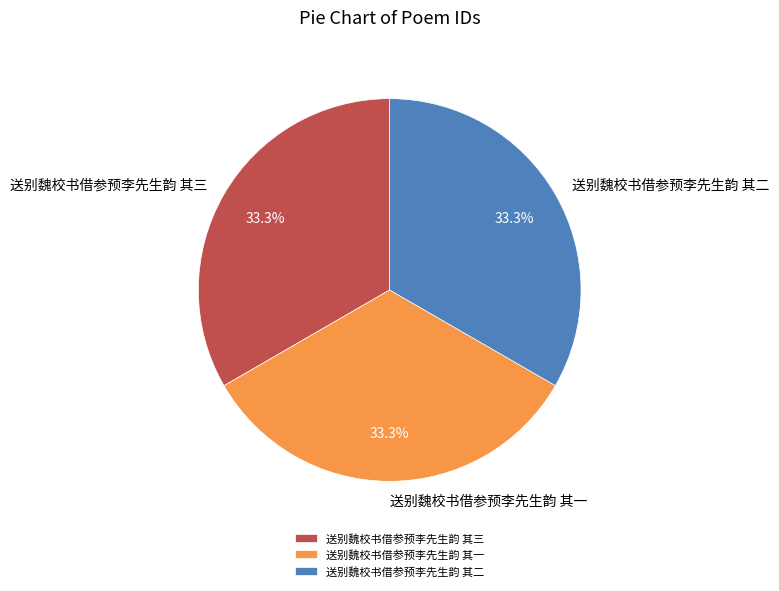

Does 送别魏校书借参预李先生韵 其三 account for over 50% of the chart?

No